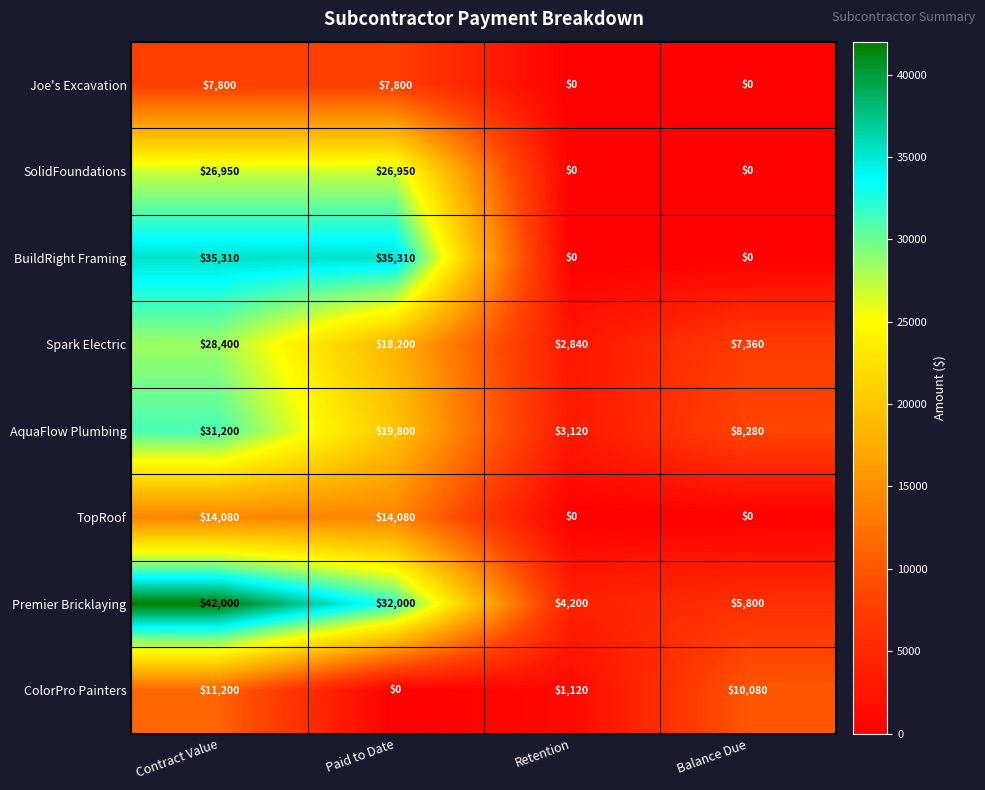

Is the value of SolidFoundations at Paid to Date greater than the value of Premier Bricklaying at Contract Value?

No